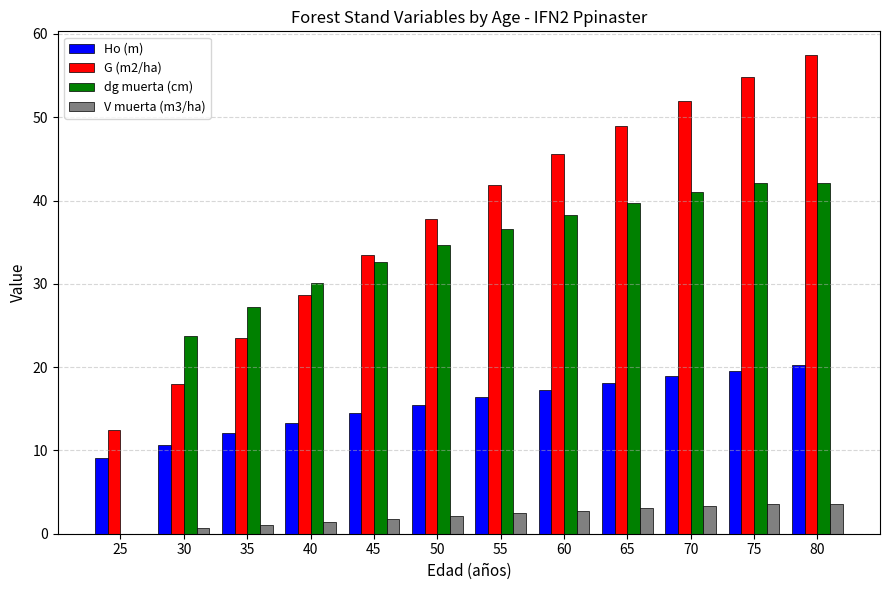

At which label does dg muerta (cm) first exceed 36?

55